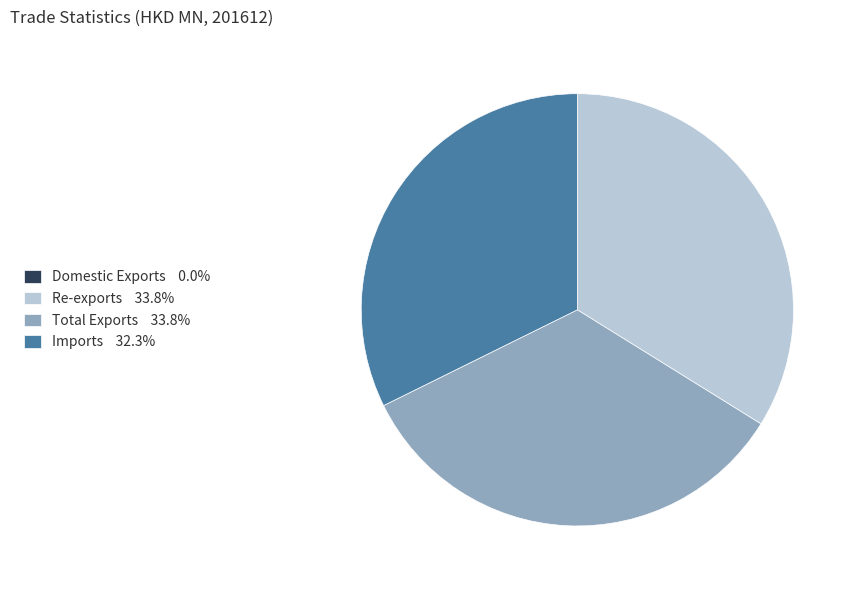

What is the ratio of the value at Total Exports to the value at Re-exports?

1.0